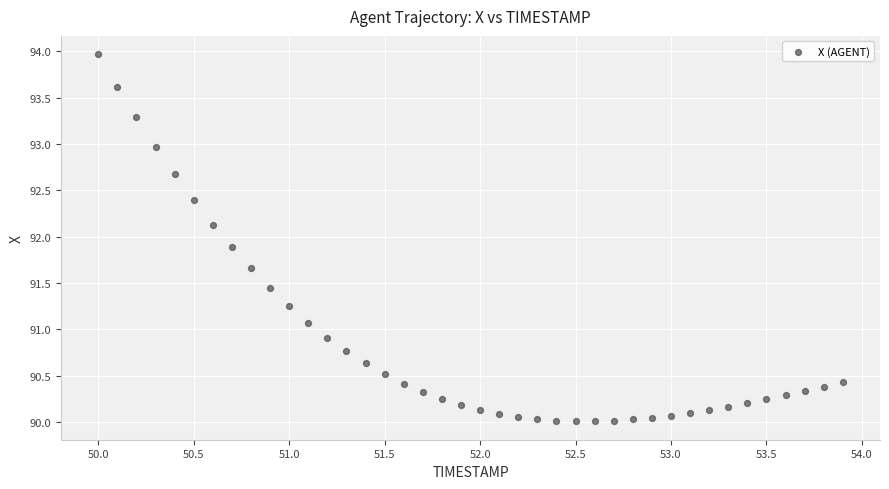

What is the range of Y values (max minus min)?

4.0